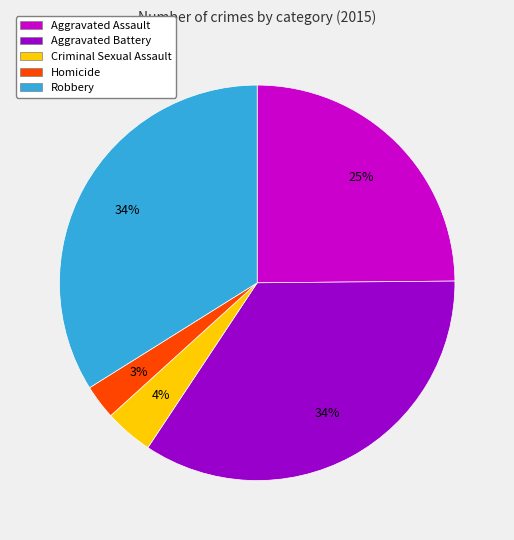

To the nearest percent, what is the average slice percentage?

20%